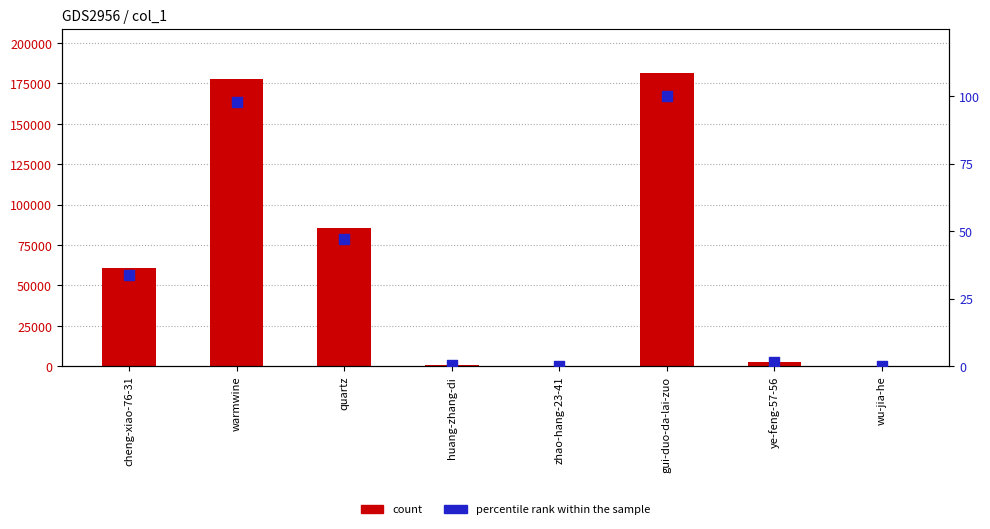

Is the value of percentile rank within the sample at quartz greater than the value of count at gui-duo-da-lai-zuo?

No